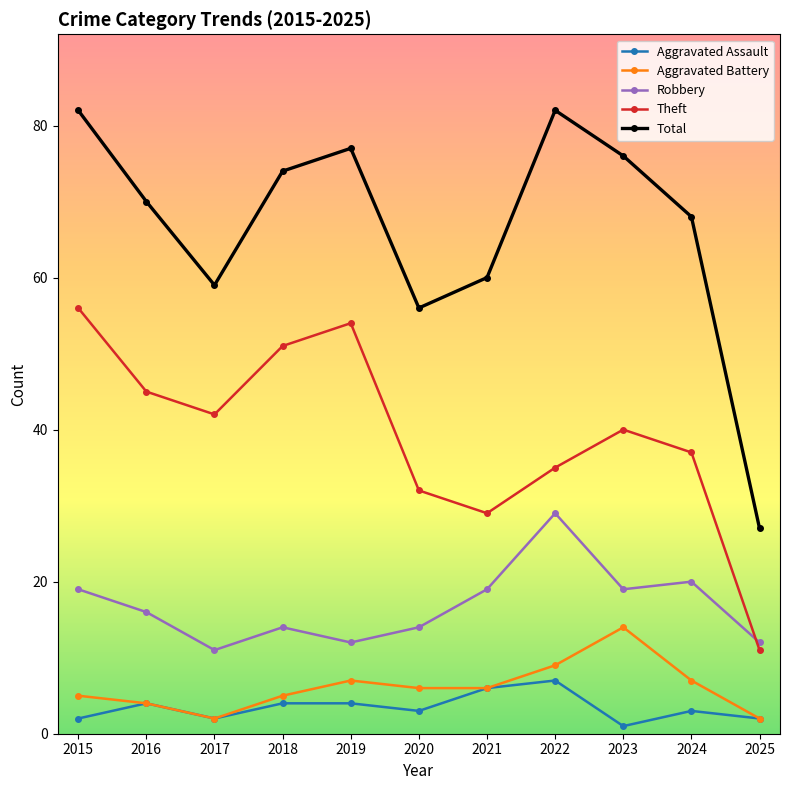

What is the sum of all Aggravated Assault values?

38